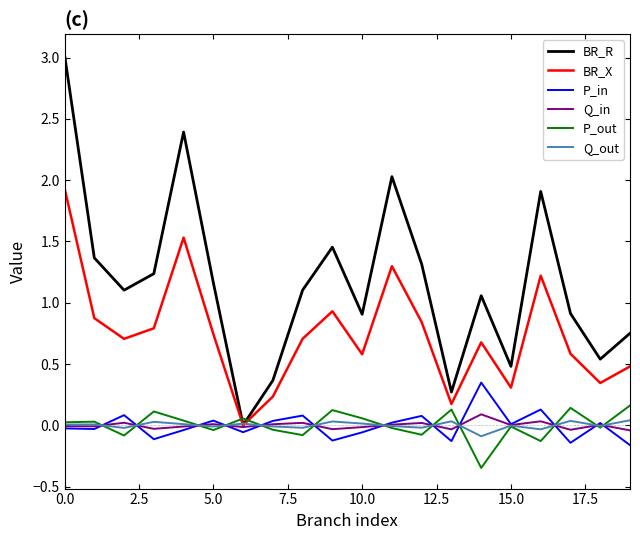

At how many categories does at least one series exceed 2?

3